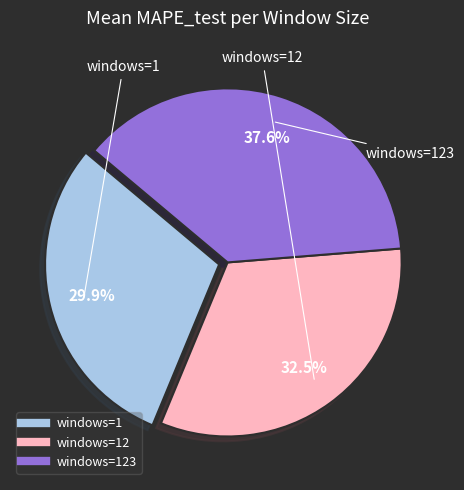

Does any single category account for the majority?

No